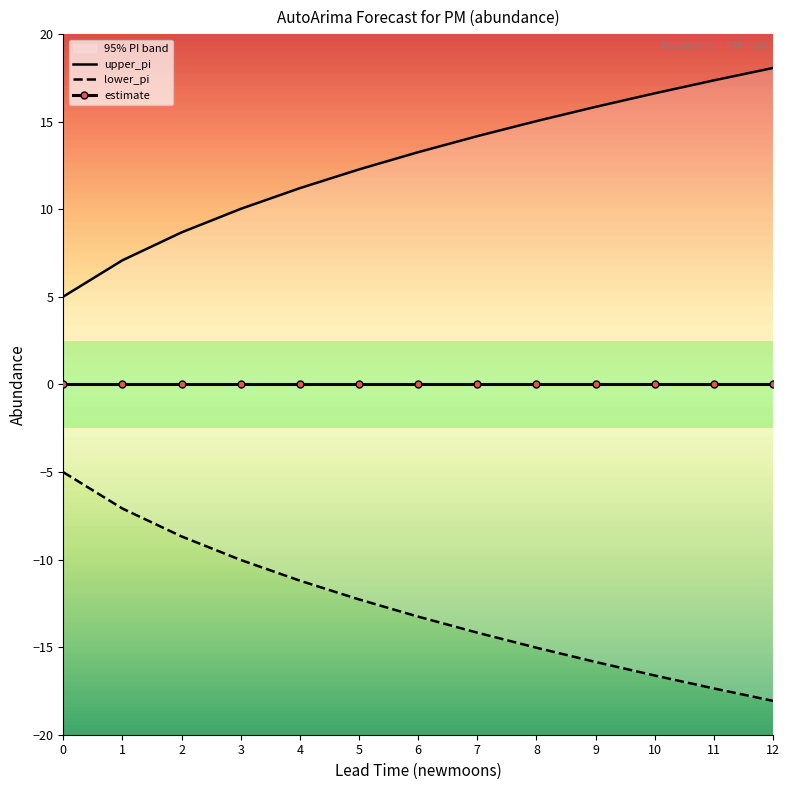

Count the number of categories in the chart.

13